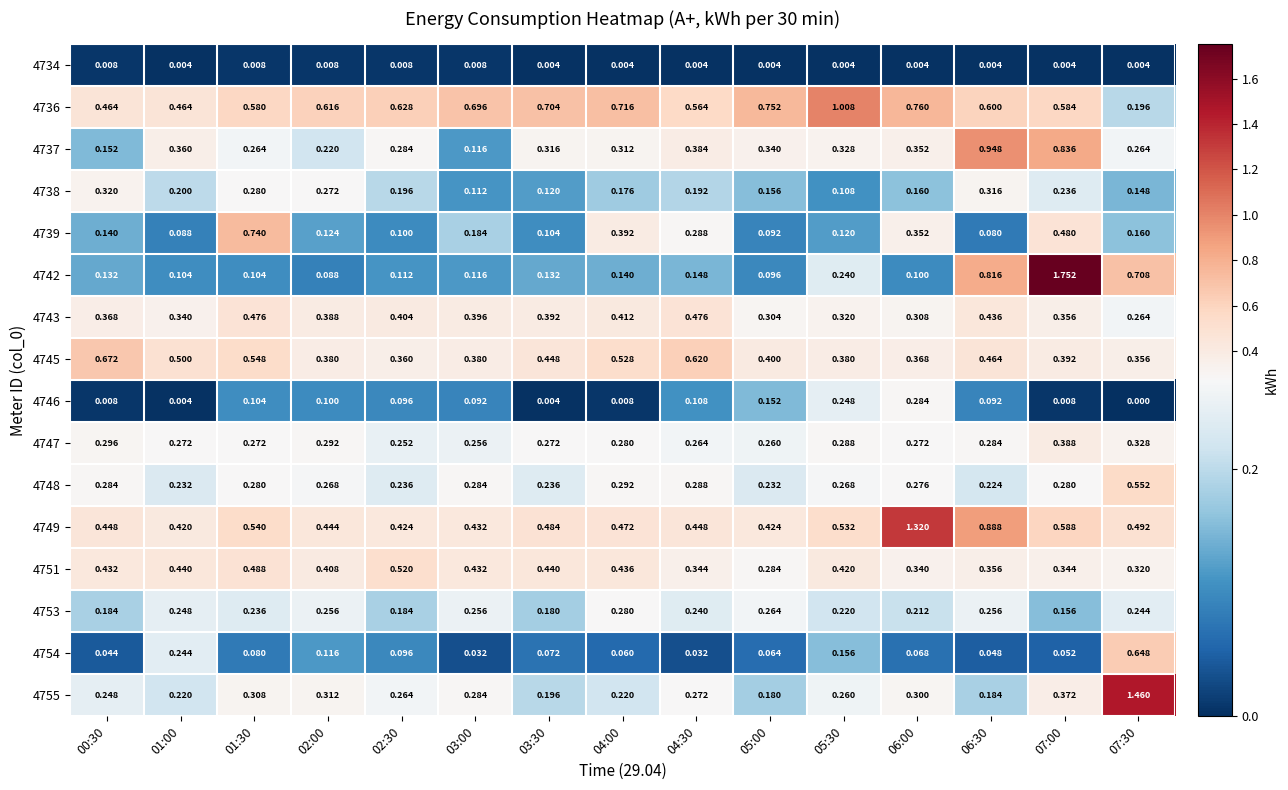

Is the value of 4747 at 04:00 greater than the value of 4746 at 01:00?

Yes